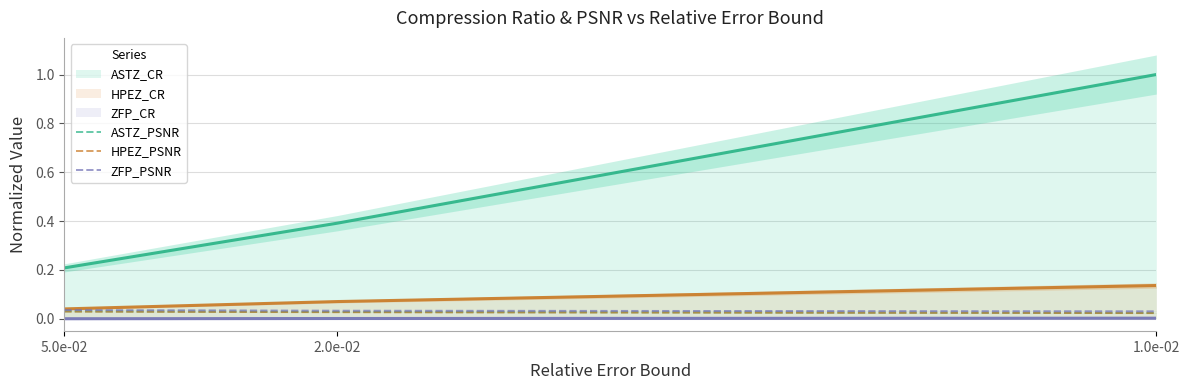

Which series has the largest total across all categories?

ZFP_PSNR